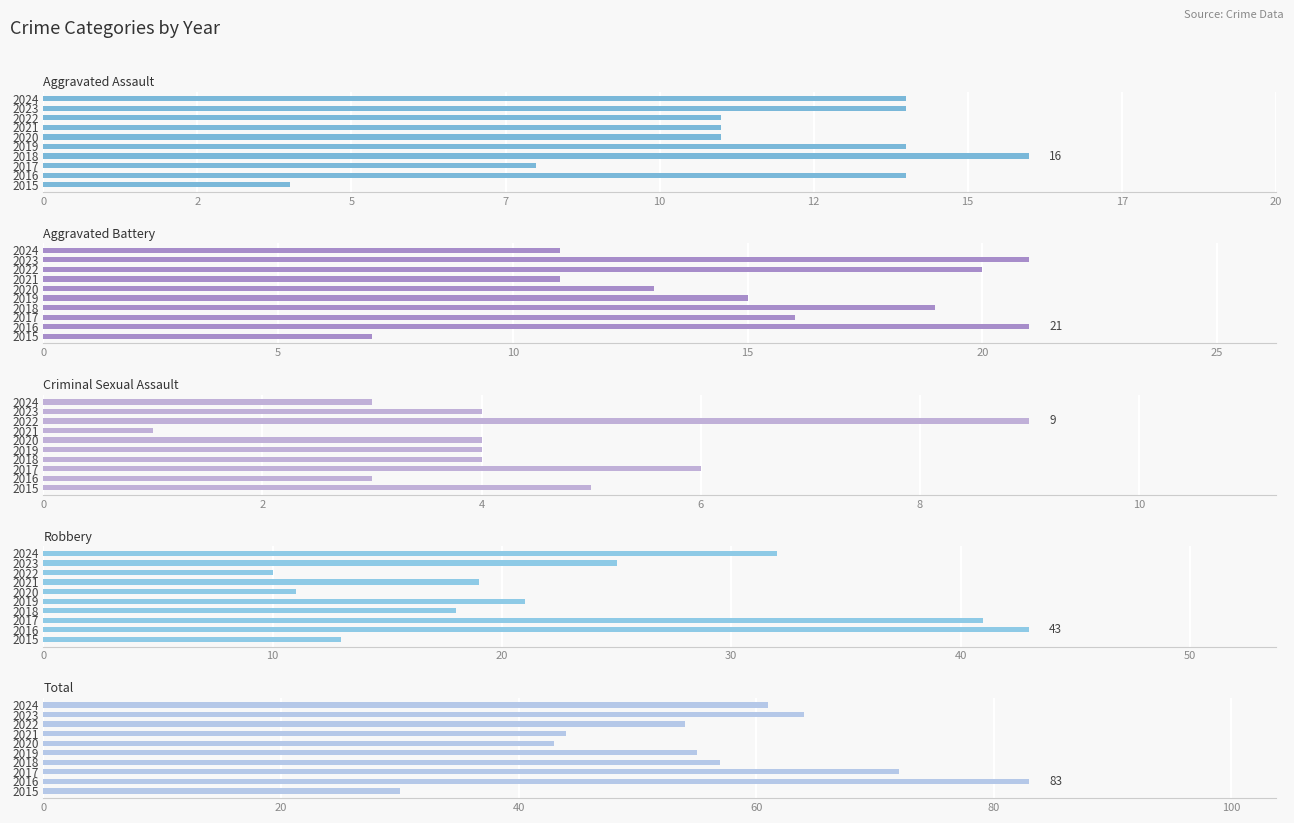

Which series has the largest range (max minus min)?

Total